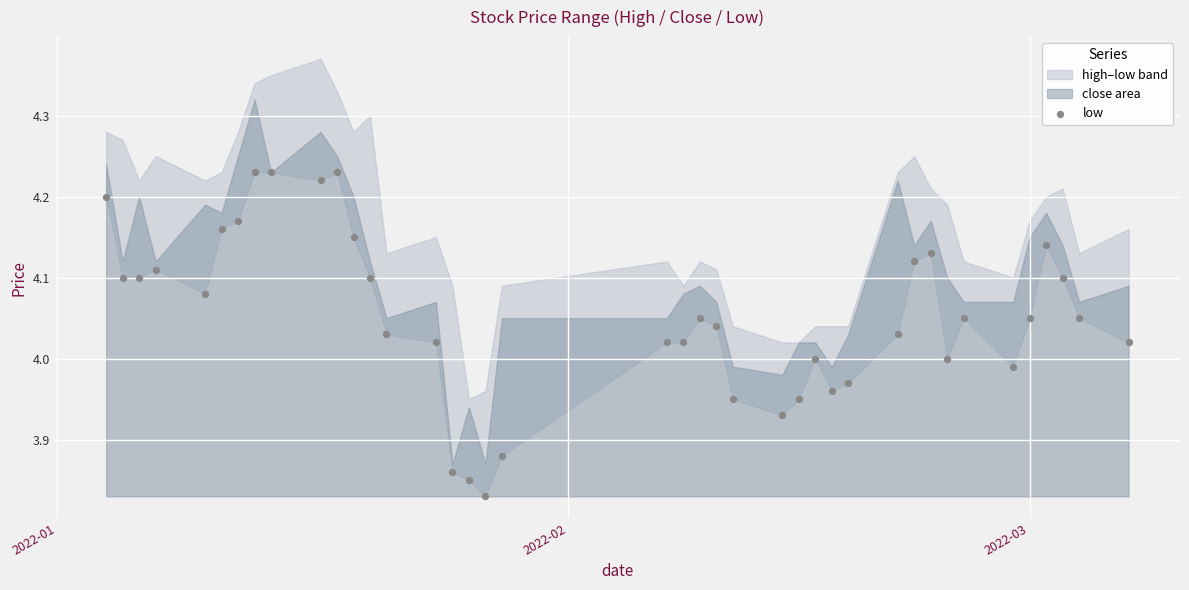

What is the range of X values (max minus min)?

62.0